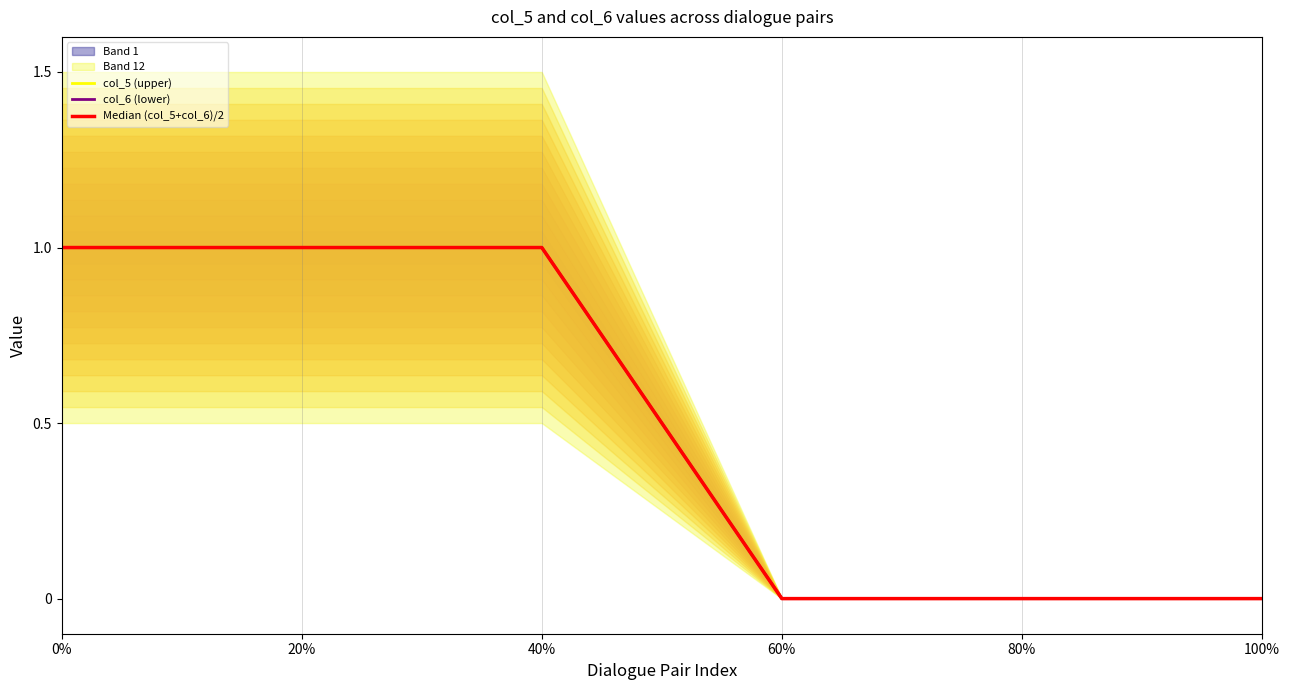

Rank the categories by col_5 (upper) value from highest to lowest.

0%, 20%, 40%, 60%, 80%, 100%